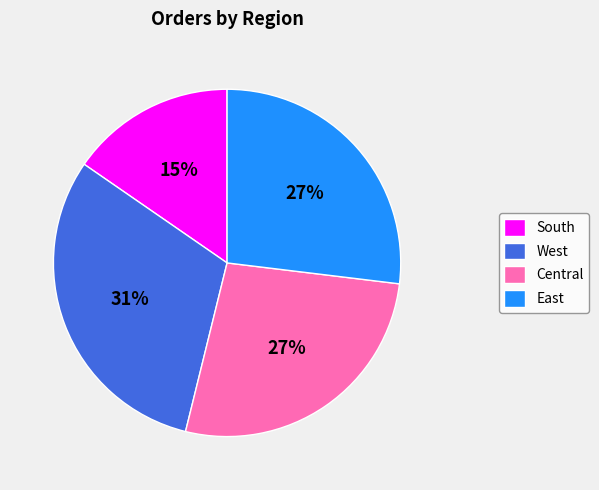

What is the largest slice in the pie chart?

West